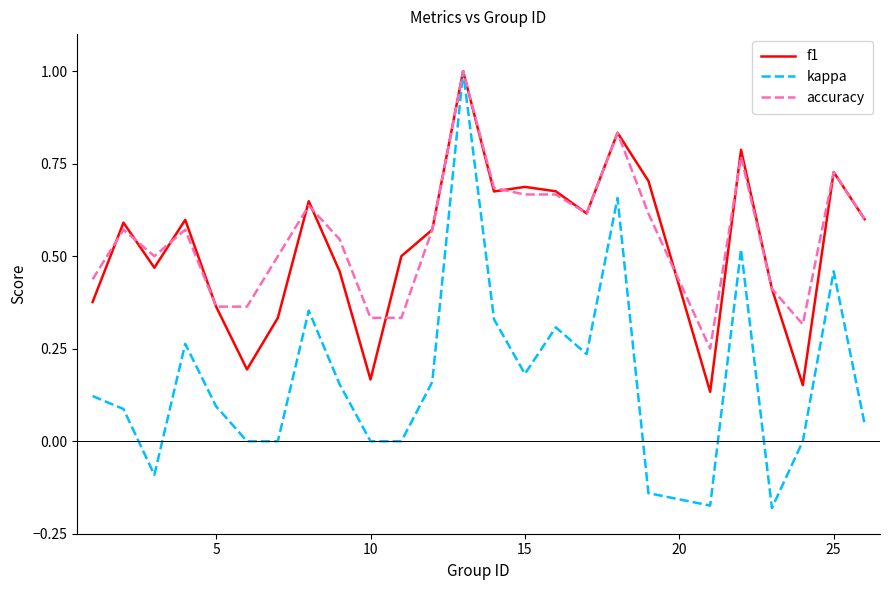

What is the maximum value for accuracy?

1.0